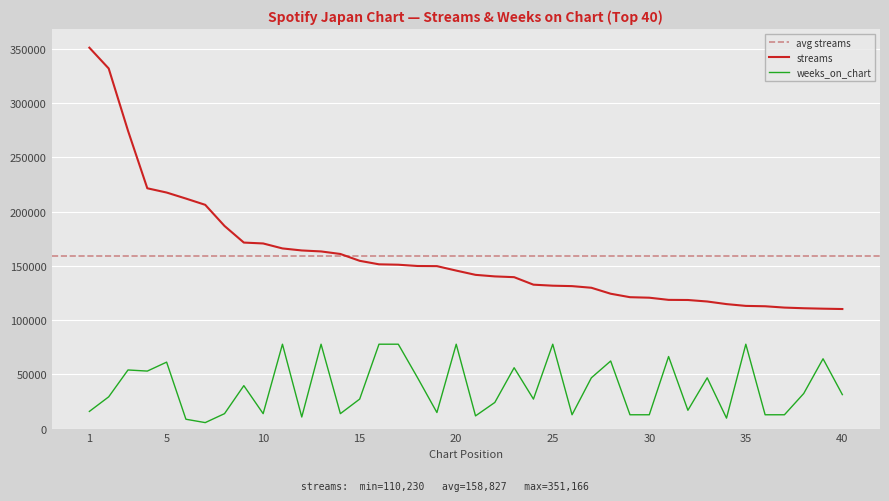

At which category is the sum across all series the highest?

1